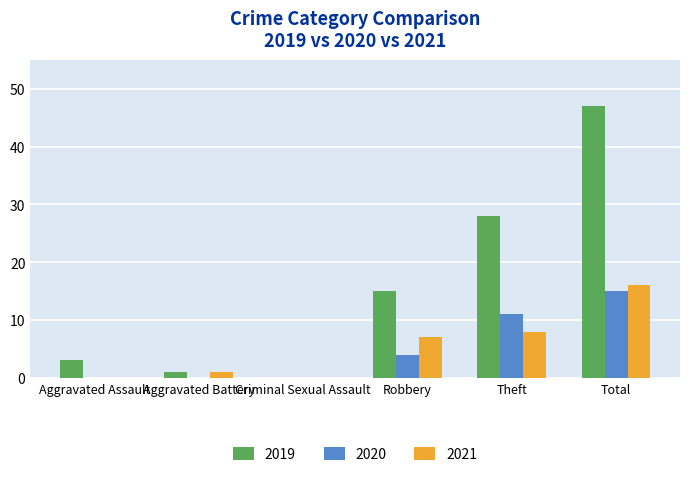

Where is 2021 nearest to the value 8?

Theft